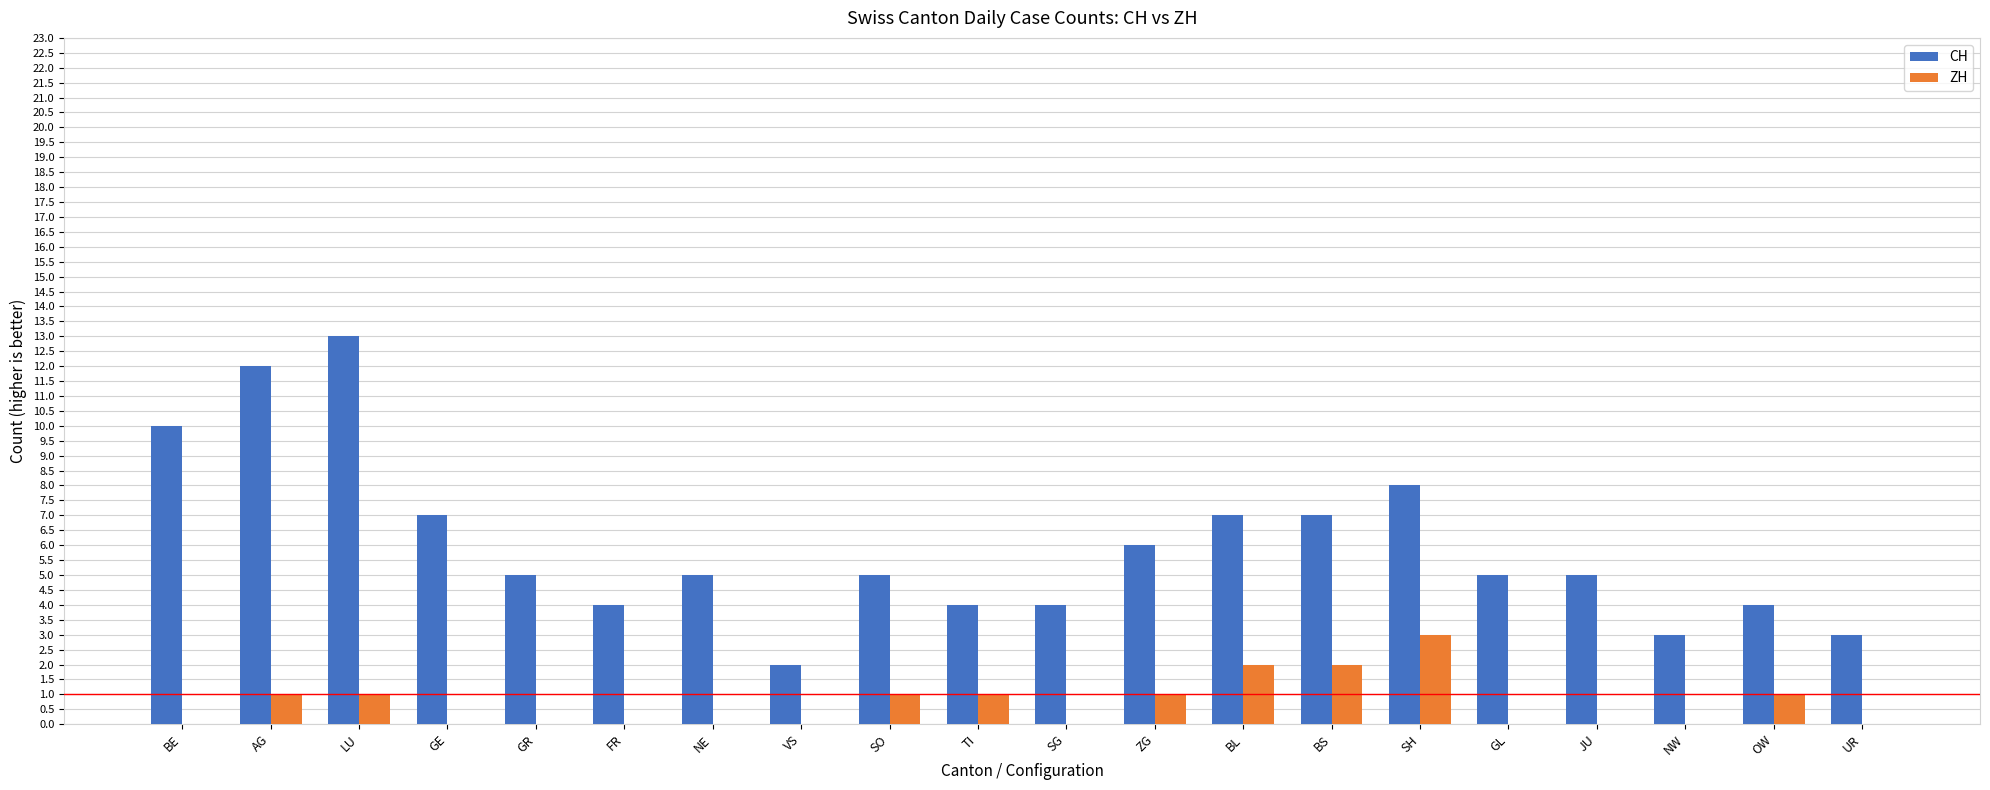

True or false: ZH has a value of 1 at NE.

False